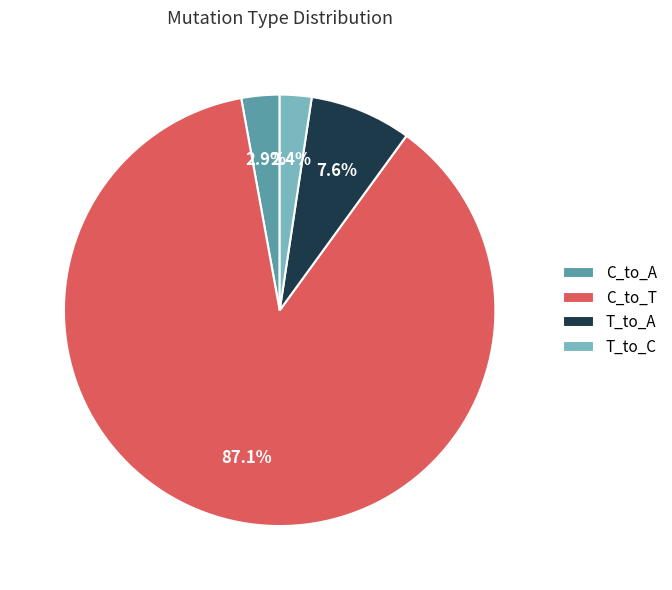

Which category has the biggest portion of the pie?

C_to_T